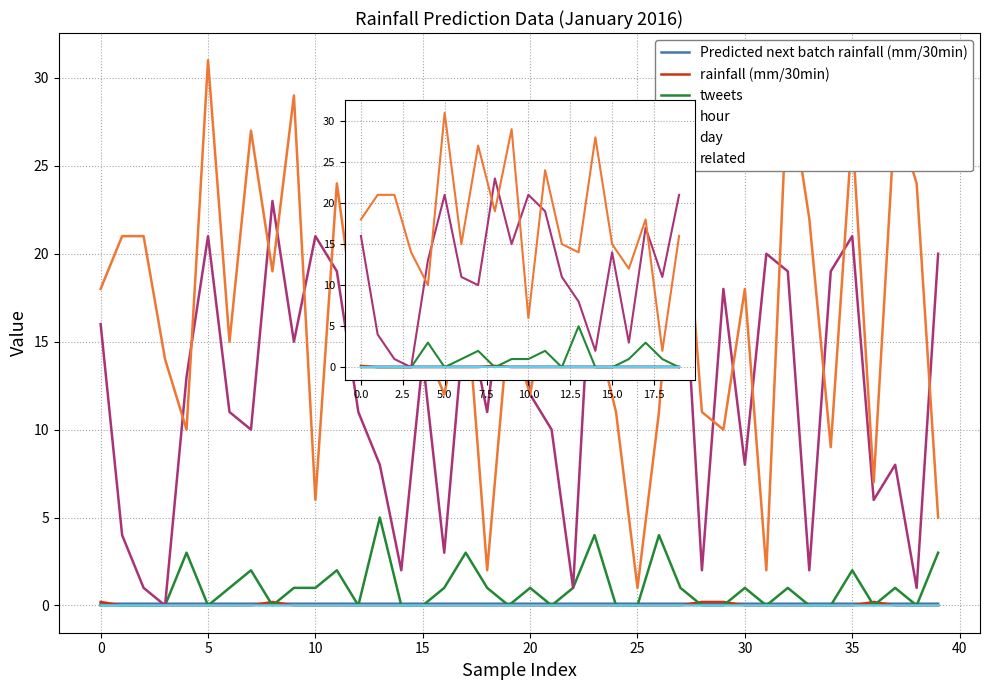

True or false: related and hour cross at least once.

False